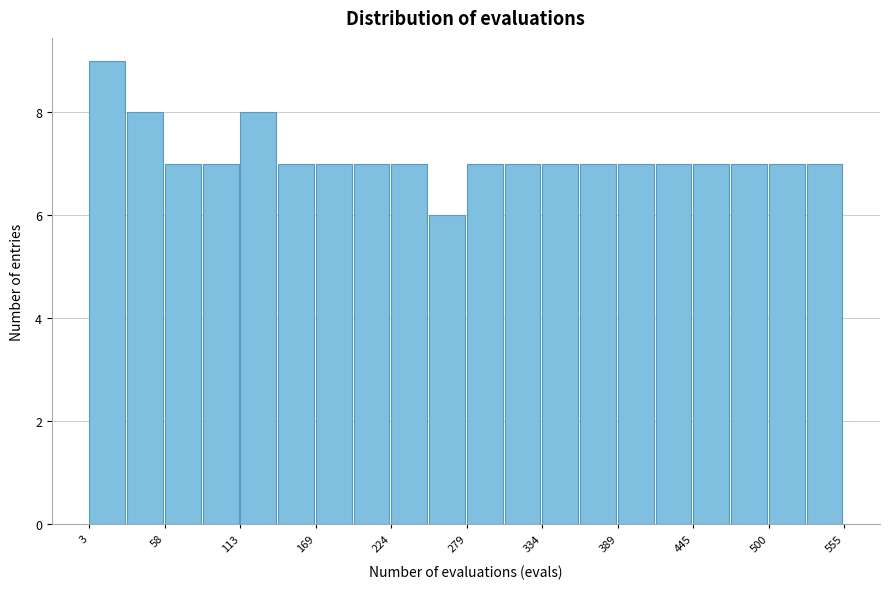

Read against the x-axis, roughly where is the centre of the tallest bar?

20